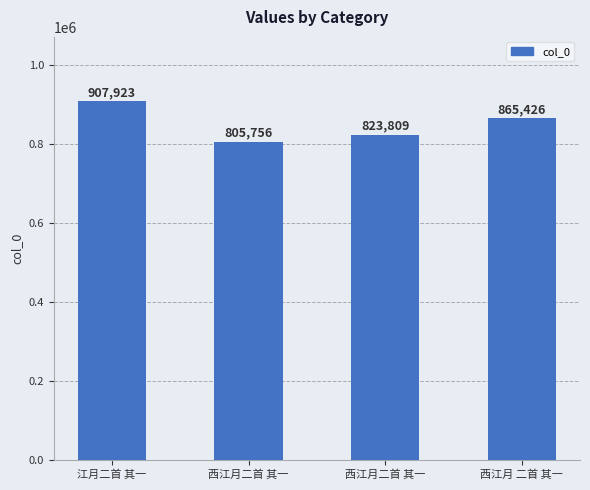

How many bars are there in total?

4